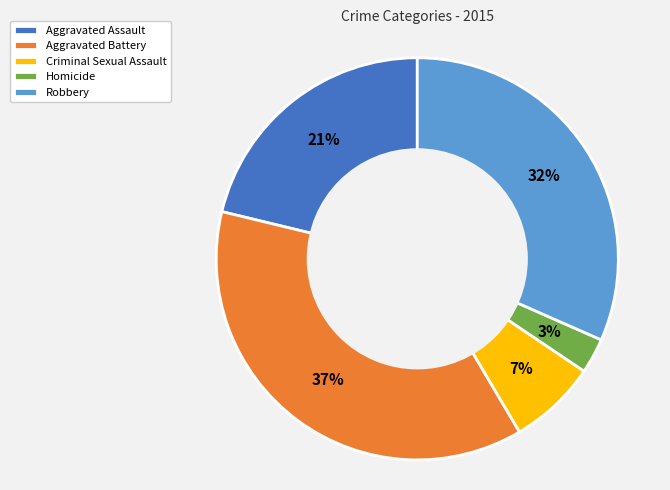

To the nearest percent, what portion does Homicide represent?

3%